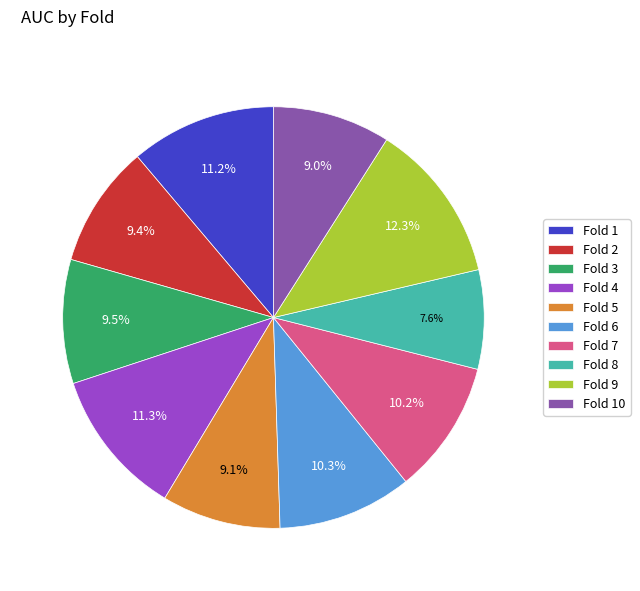

Which category has the smallest portion of the pie?

Fold 8